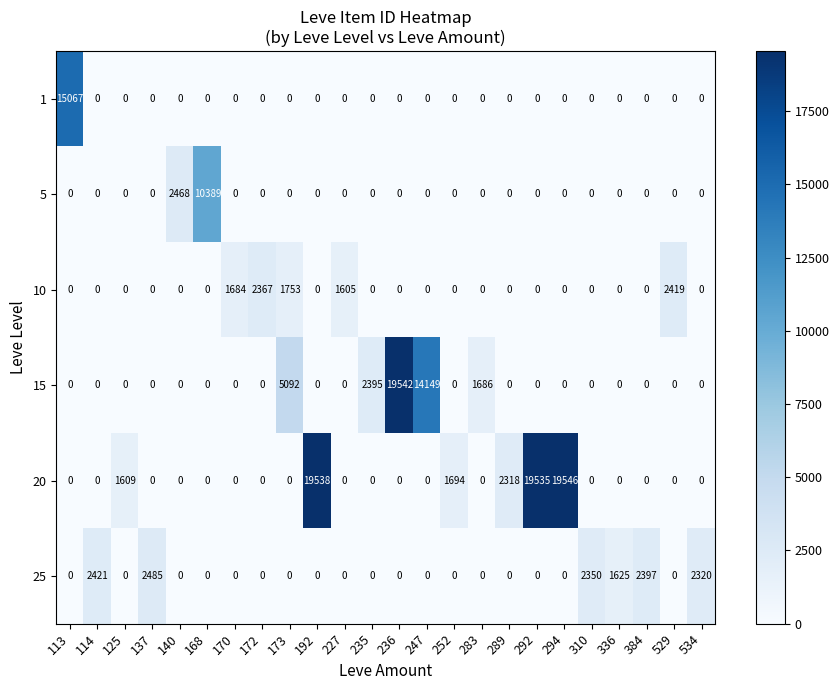

What is the spread (max minus min) of values at 534?

2320.0